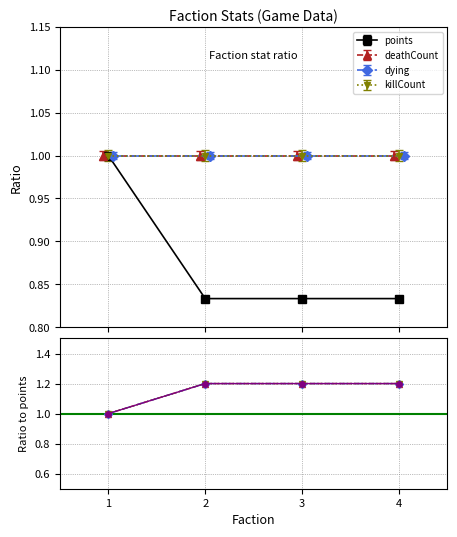

Is it true that killCount equals 0.8 at 3?

False